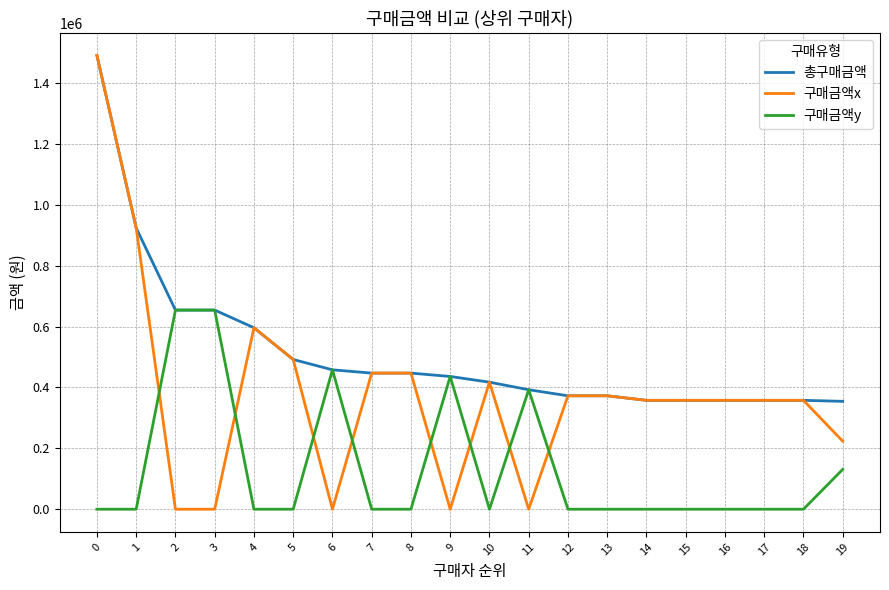

What is the approximate value of 구매금액x at 19, to the nearest 50?

223500